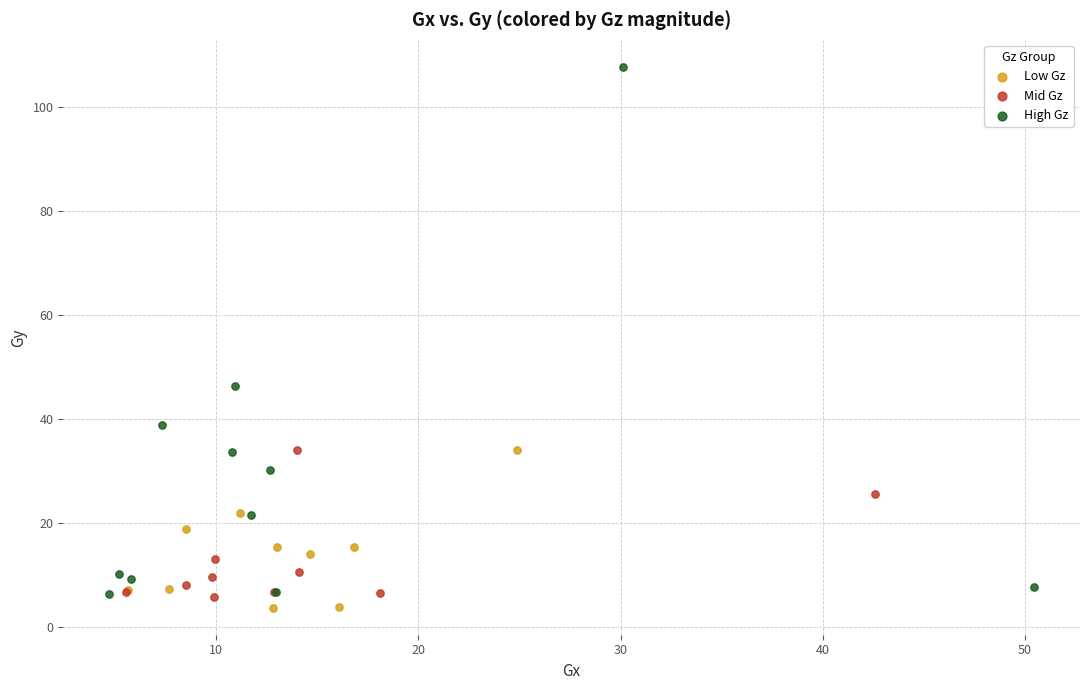

Which series reaches the maximum Y coordinate?

High Gz